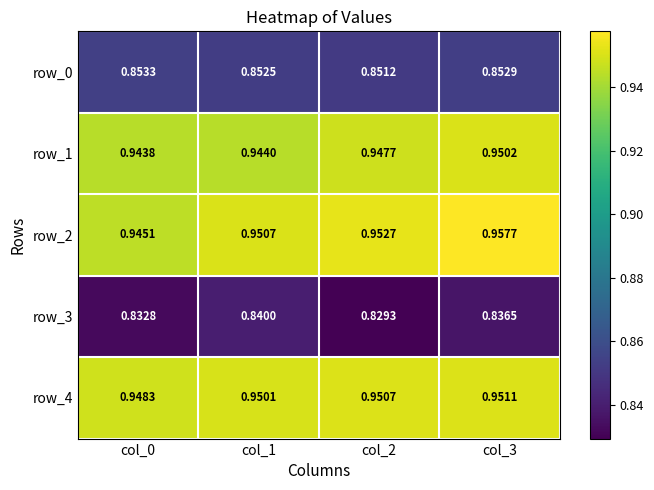

At how many categories does at least one series exceed 0?

4